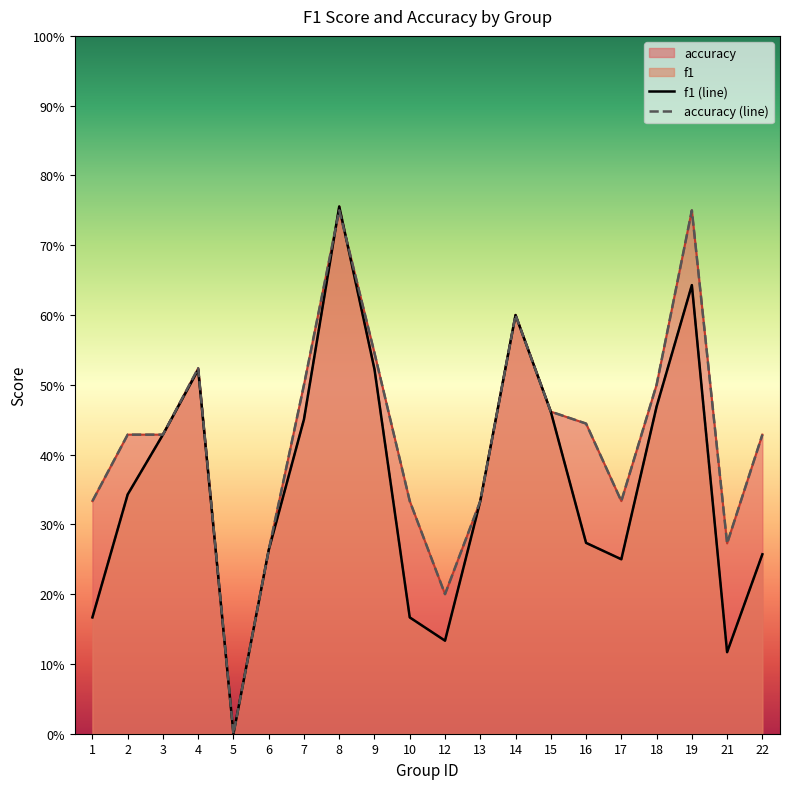

Rank the series by their average value, from lowest to highest.

f1, accuracy